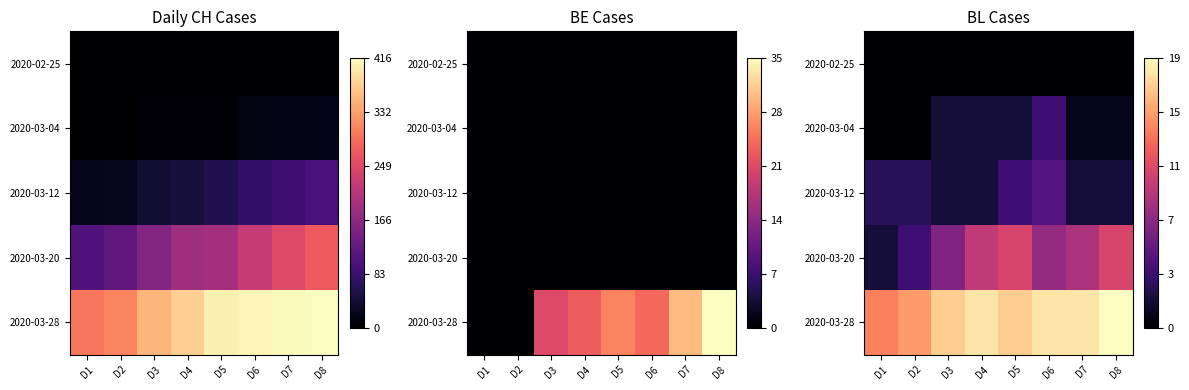

True or false: 2020-02-25 has a value of 0 at D5.

True